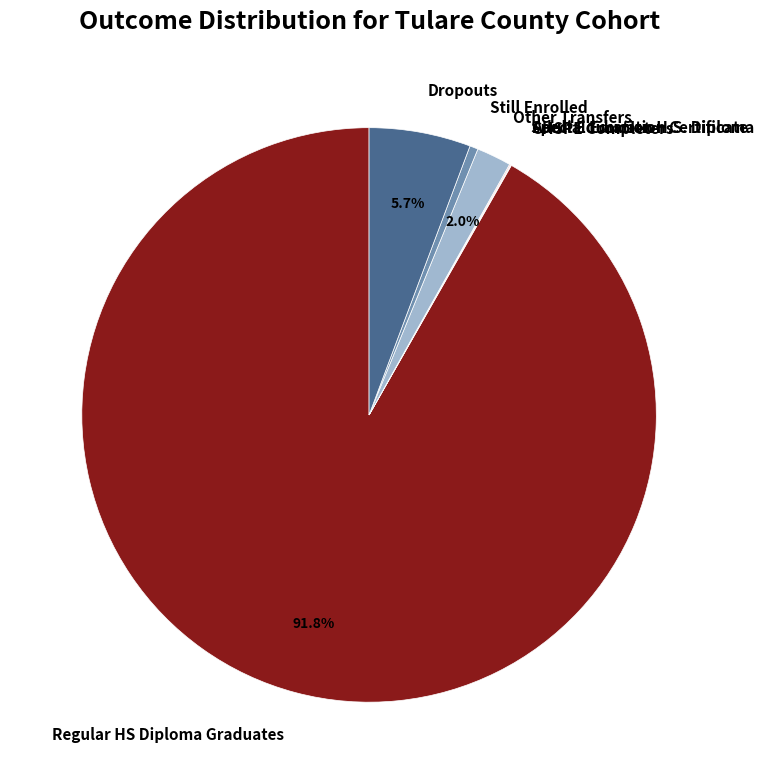

What portion of the pie excludes Dropouts?

94.3%